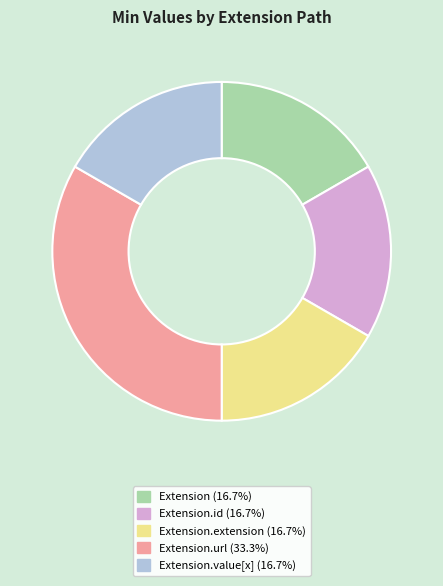

Does any single category account for the majority?

No